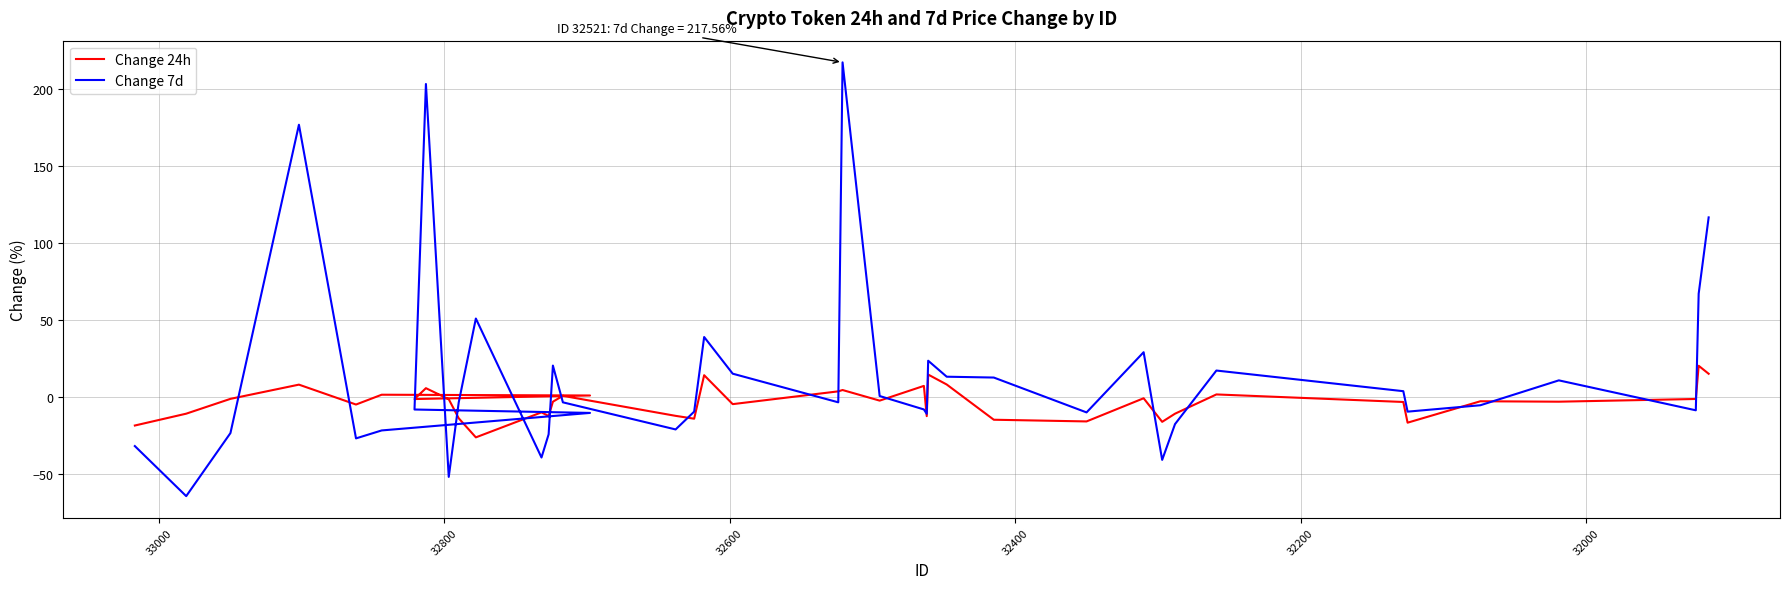

Reading left to right, what are all the values shown in this chart?

Change 24h: -18.4	-10.7	-1.1	8.1	-4.8	1.6	1.1	-1.2	5.8	-1.3	-13.7	-26.1	-9.9	-12.3	-2.9	0.9	-12.1	-14.0	14.3	-4.5	3.8	4.6	-2.2	7.3	-12.3	14.7	8.2	-14.7	-15.8	-0.7	-16.0	-10.7	1.8	-3.1	-16.6	-2.7	-2.9	-1.2	20.4	15.2
Change 7d: -31.8	-64.3	-23.3	177.0	-26.8	-21.6	-10.2	-8.0	203.5	-51.8	-3.3	51.1	-39.2	-24.1	20.5	-3.4	-21.0	-9.4	39.1	15.3	-3.3	217.6	0.8	-8.0	-10.8	23.7	13.3	12.8	-9.9	29.2	-40.7	-17.5	17.3	3.9	-9.4	-5.2	10.9	-8.5	67.2	116.8